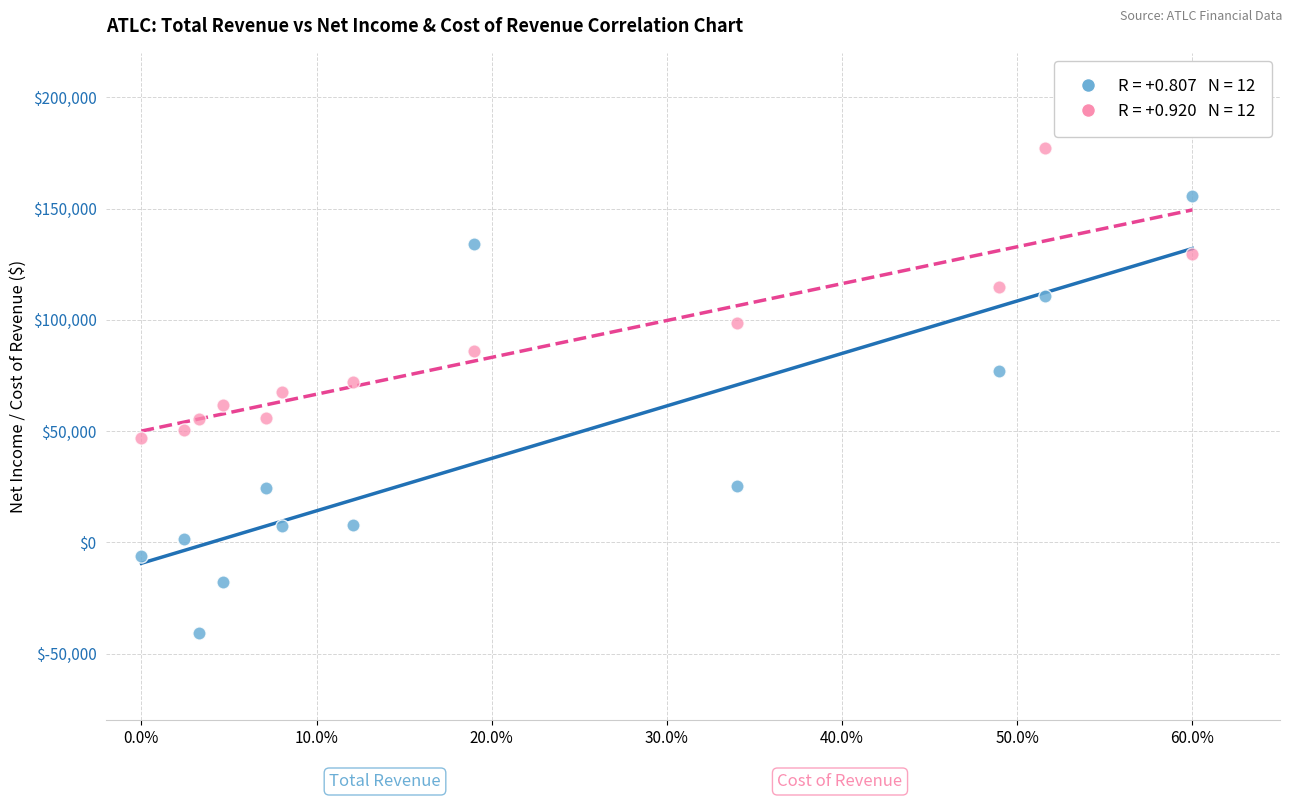

Across all data points, what is the range of Y values (max minus min)?

218100